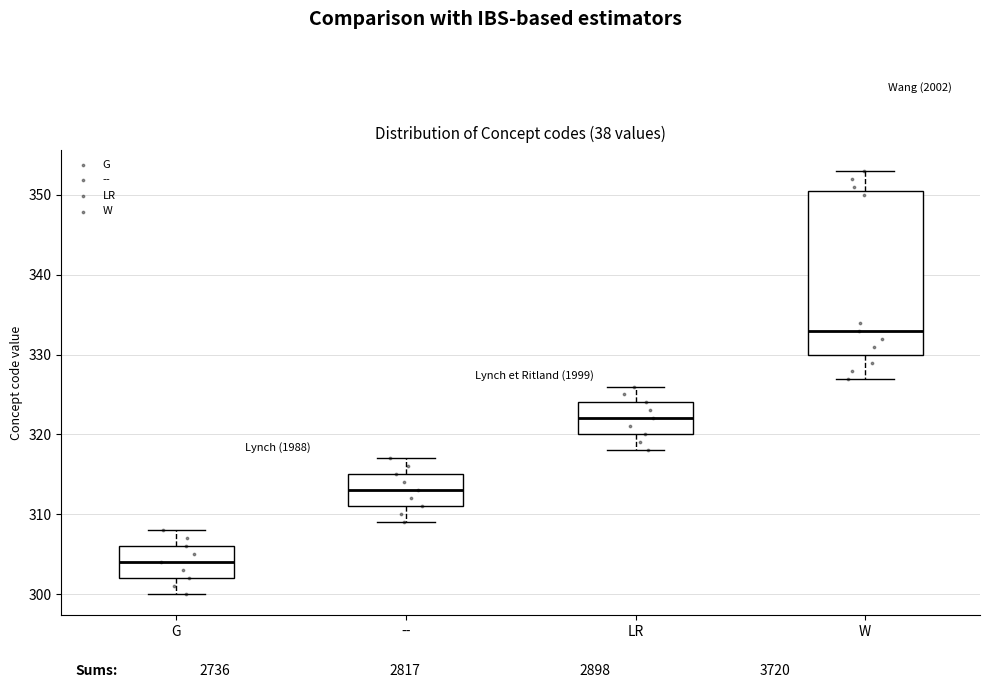

Which box is the tallest, from its lower edge to its upper edge?

W